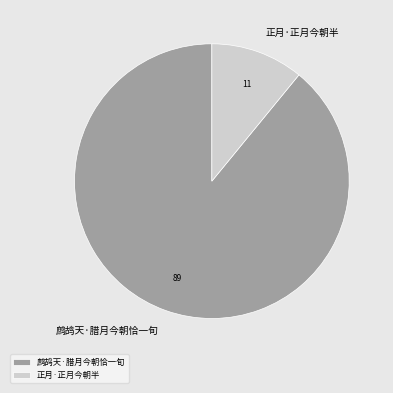

Is it true that 正月·正月今朝半 is 6% of the pie?

False